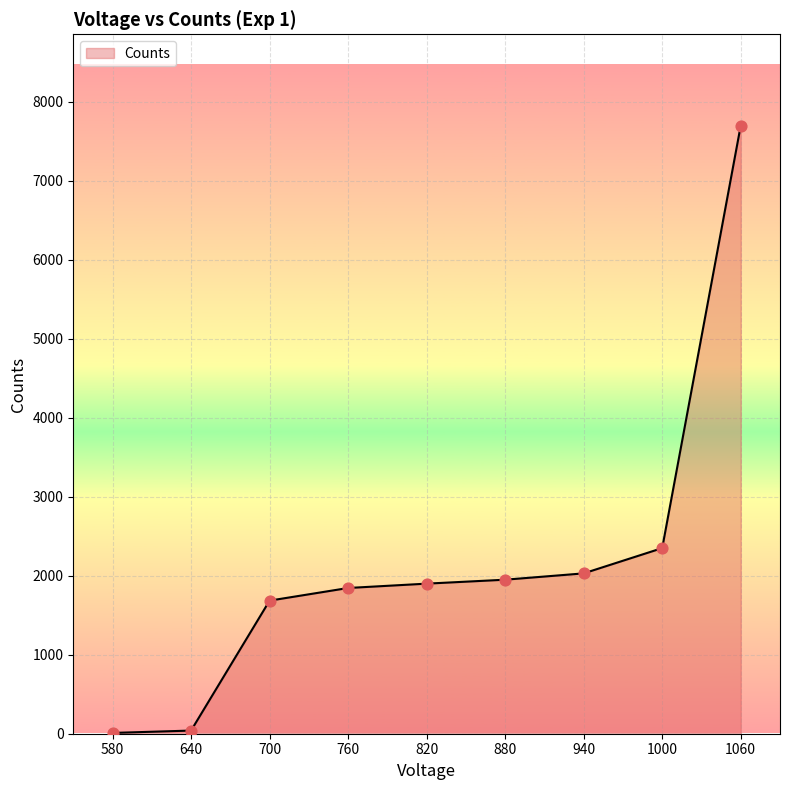

Which has a higher value, 880 or 1060?

1060